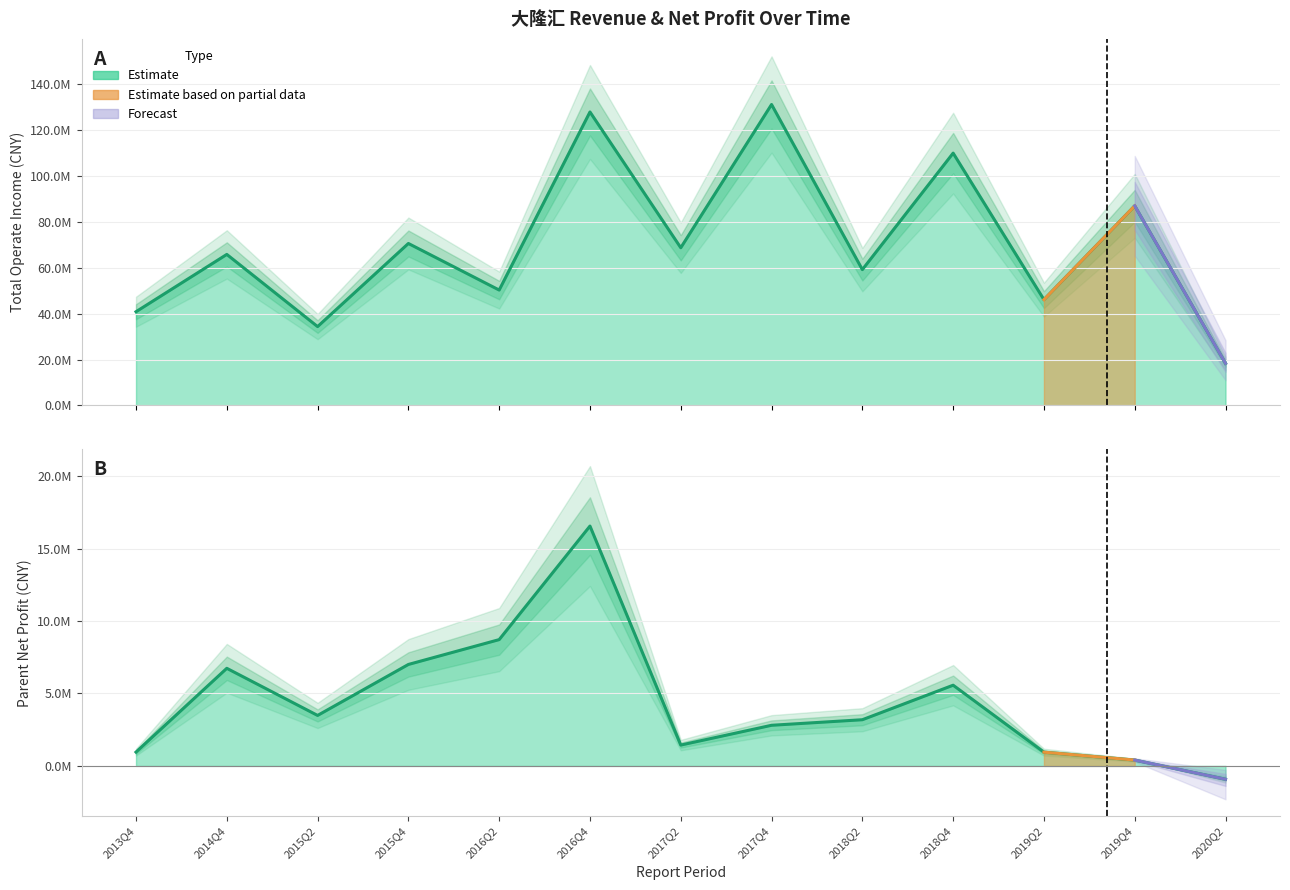

Reading left to right, what are all the values shown in this chart?

TOTAL_OPERATE_INCOME: 2013Q4=40815441.2	2014Q4=65773886.0	2015Q2=34341665.3	2015Q4=70538059.4	2016Q2=50255235.7	2016Q4=127811746.3	2017Q2=68677772.8	2017Q4=131065968.2	2018Q2=59154415.2	2018Q4=109891576.5	2019Q2=46078946.2	2019Q4=86923185.3	2020Q2=18322785.9
PARENT_NETPROFIT: 2013Q4=952354.4	2014Q4=6735365.5	2015Q2=3483062.0	2015Q4=7001809.6	2016Q2=8717073.7	2016Q4=16556269.9	2017Q2=1436766.2	2017Q4=2802856.2	2018Q2=3186484.9	2018Q4=5569343.8	2019Q2=947510.8	2019Q4=402882.8	2020Q2=-923253.1